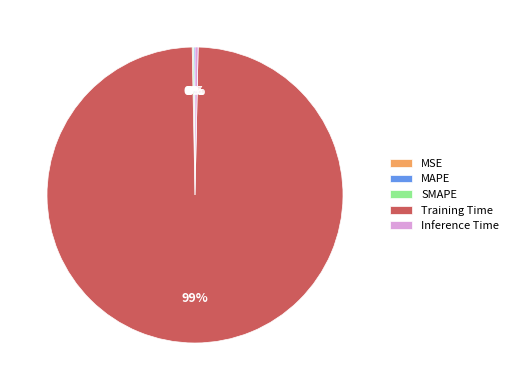

To the nearest percent, what is the average slice percentage?

20%